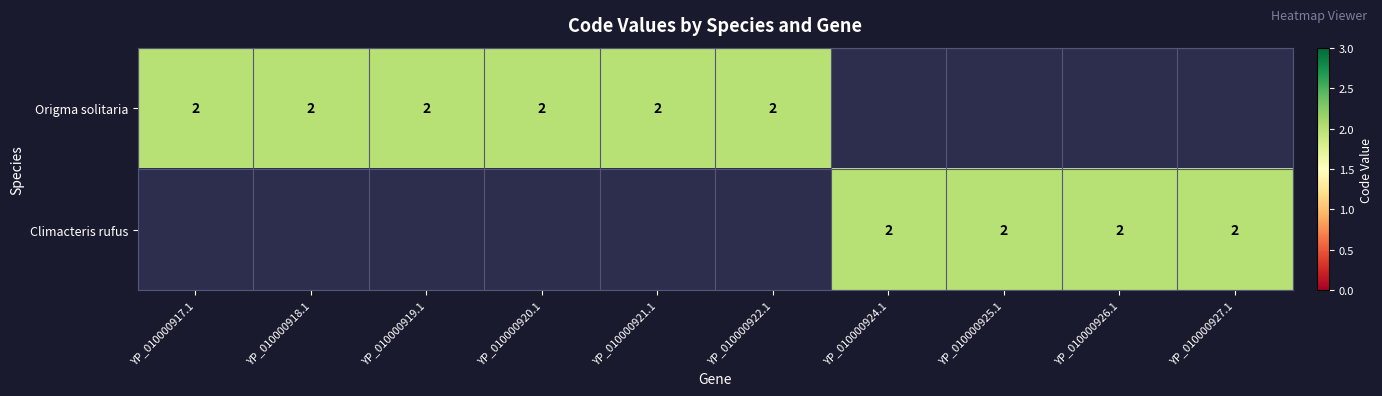

What is the total value across all series at 4?

2